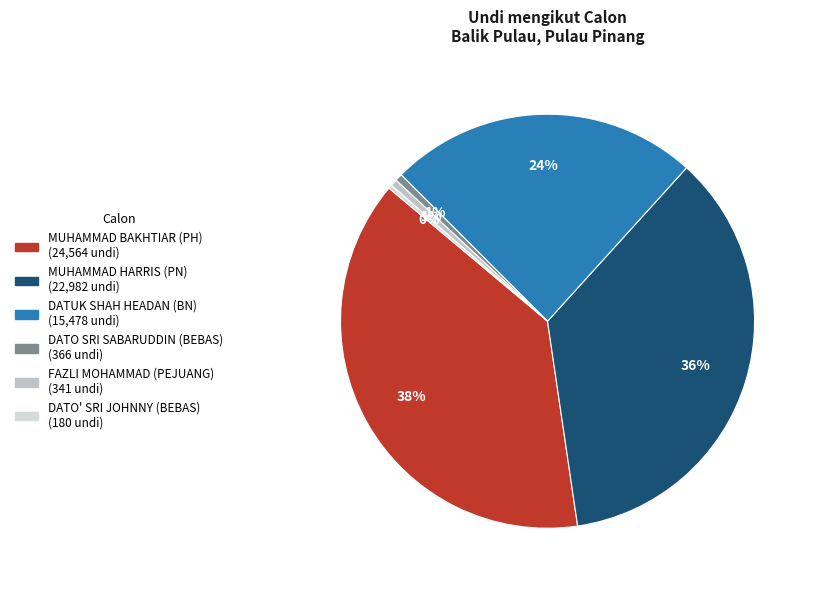

Which category has the biggest portion of the pie?

MUHAMMAD BAKHTIAR BIN WAN CHIK